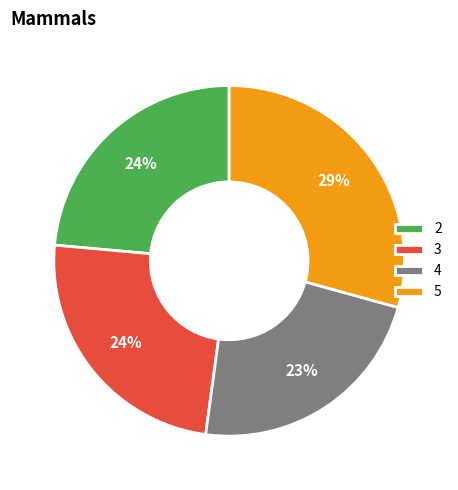

How many segments does this pie chart have?

4